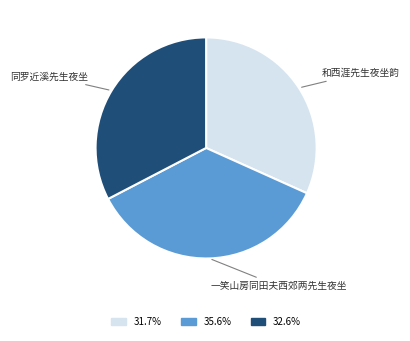

Between 一笑山房同田夫西郊两先生夜坐 and 同罗近溪先生夜坐, which is larger?

一笑山房同田夫西郊两先生夜坐